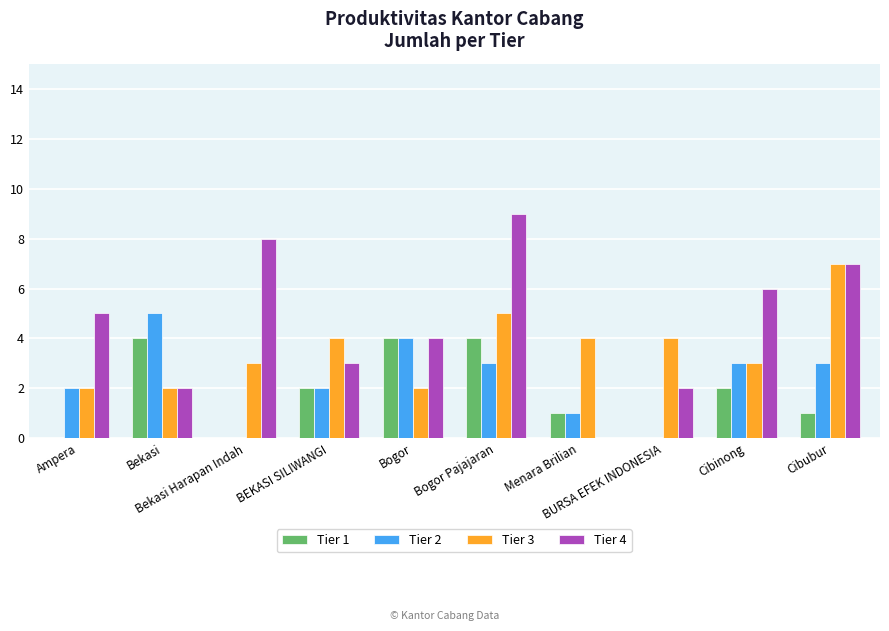

Read the Tier 2 value at BEKASI SILIWANGI.

2